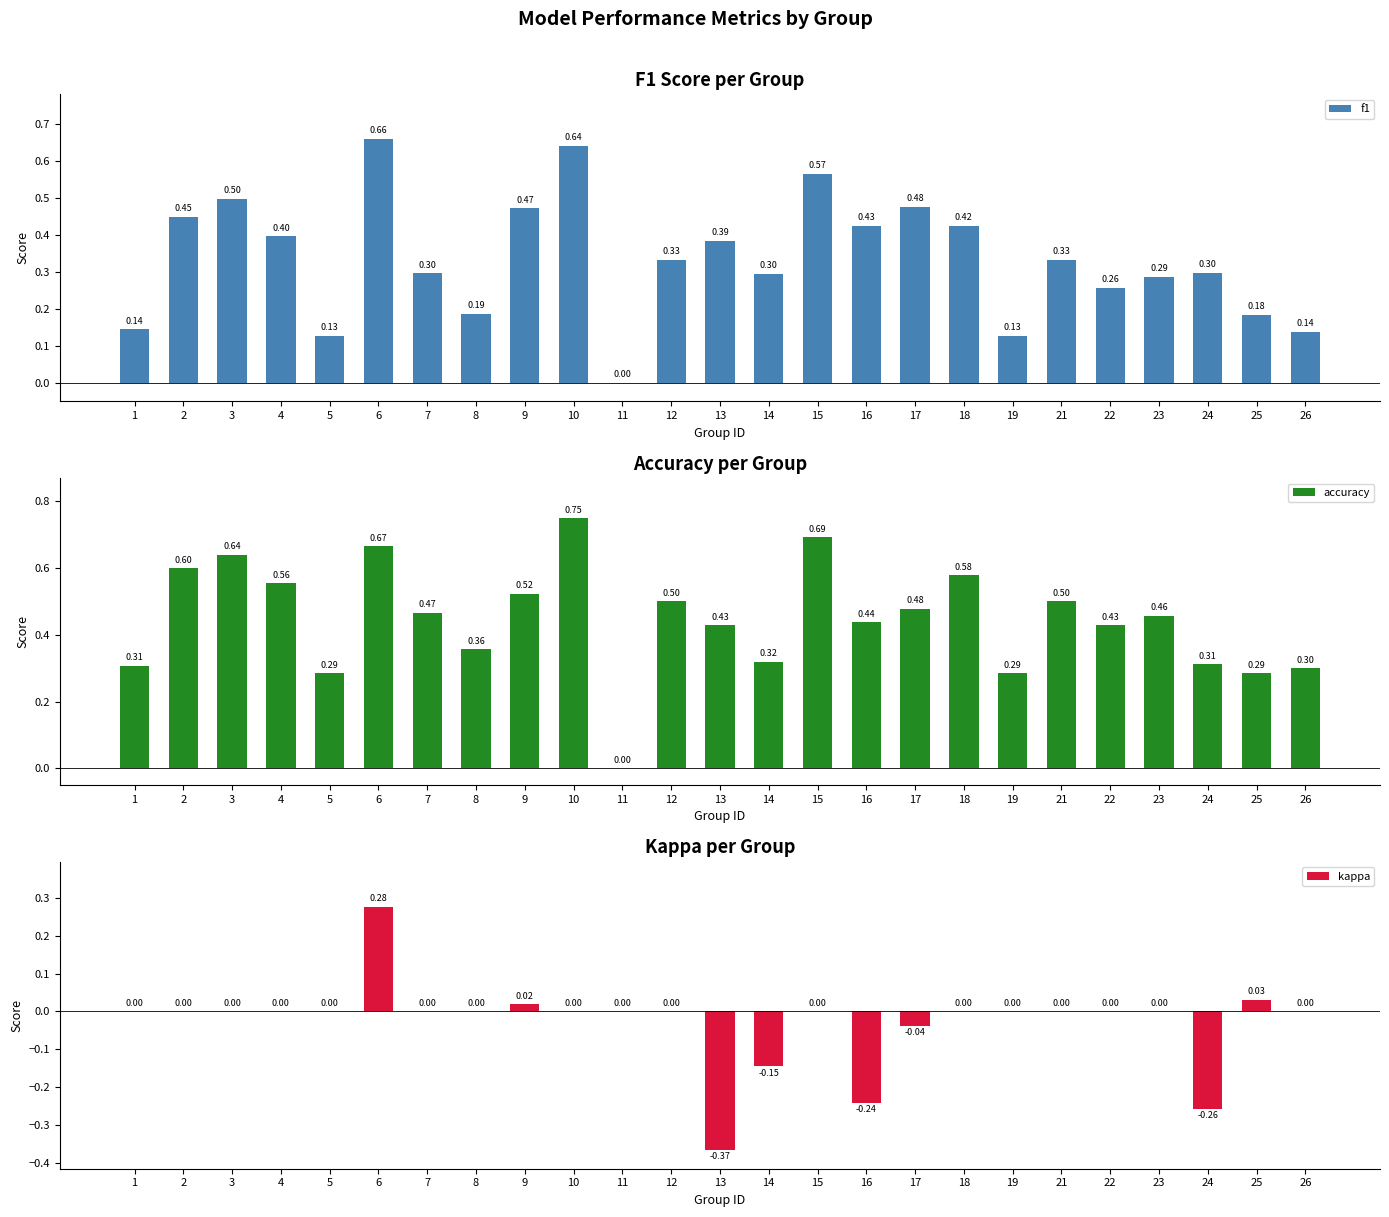

What is the total value across all series at 10?

1.4